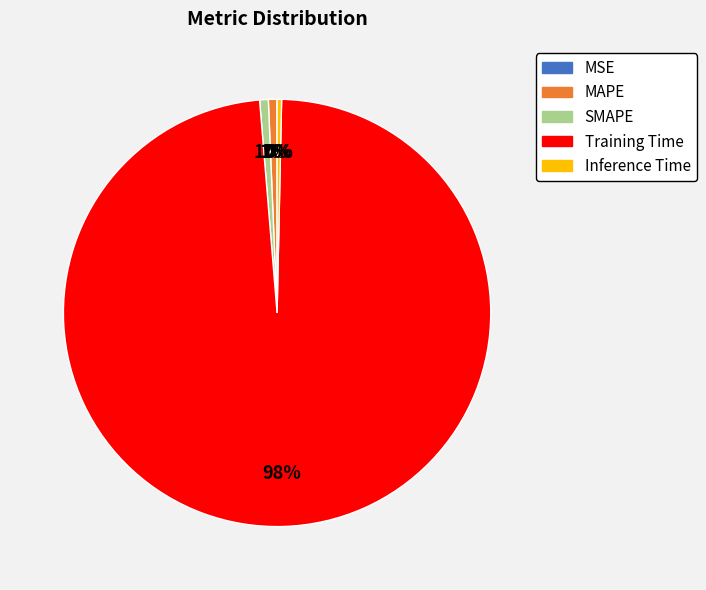

Does SMAPE represent more than half of the total?

No